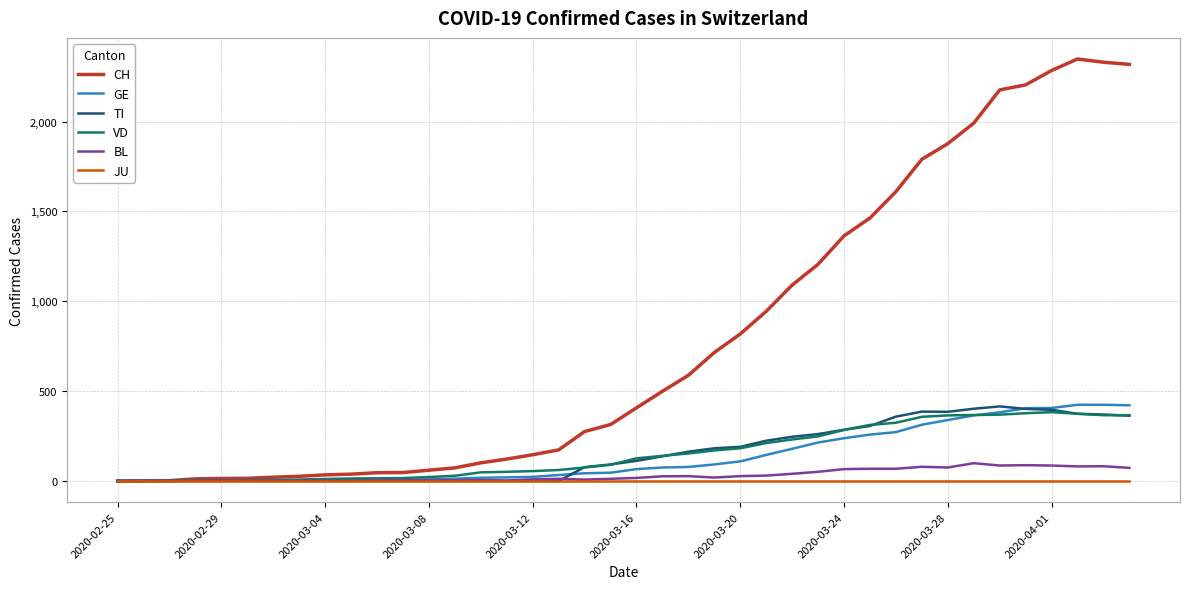

What is the sum of all TI values?

6125